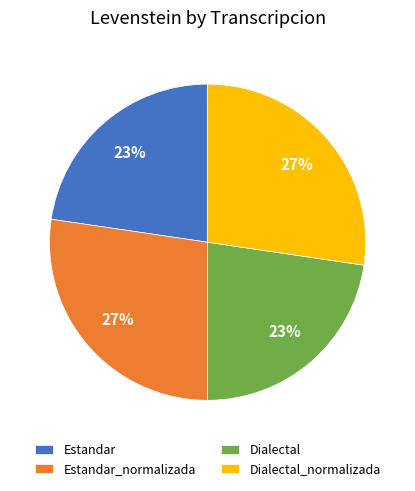

Is there a majority slice in this chart?

No